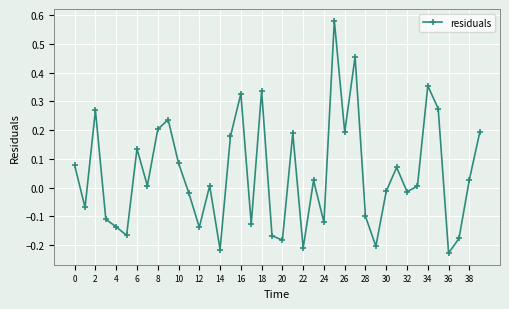

True or false: the data has more than 1 interior local peaks.

True